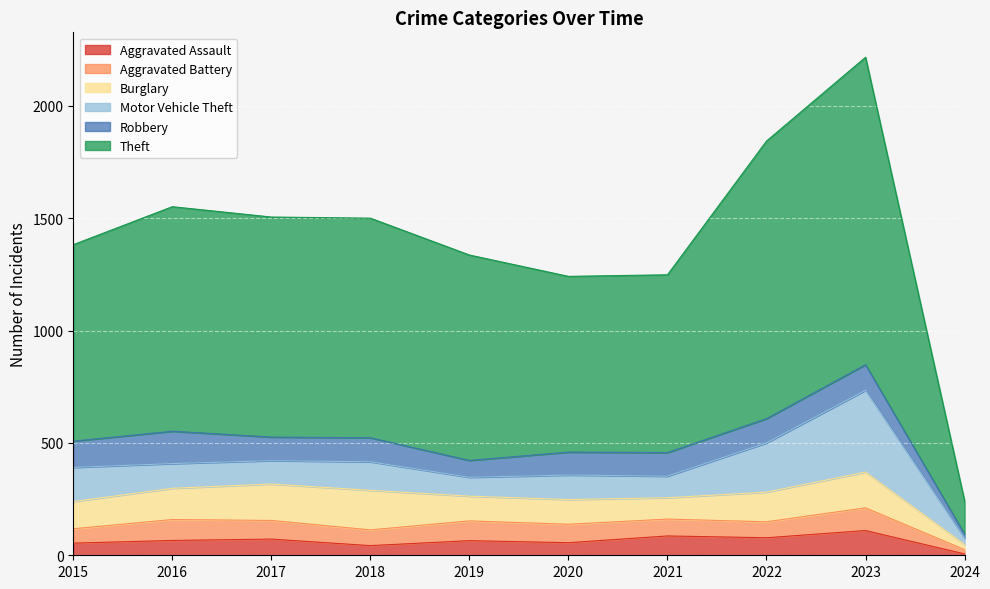

Which has a higher value, 2024 or 2016?

2016